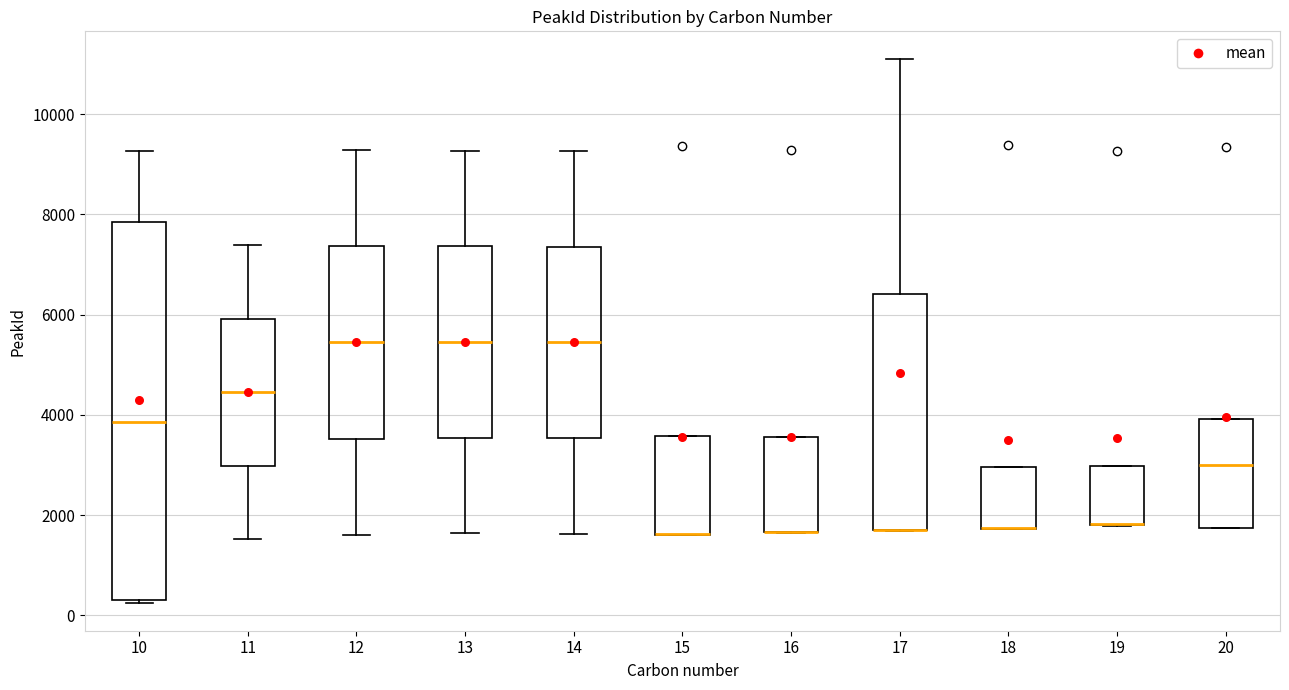

Where is the lower edge of the box at x = 15 on the y-axis? The values are not printed on the chart, so give them approximately, as read against the axis.

1600